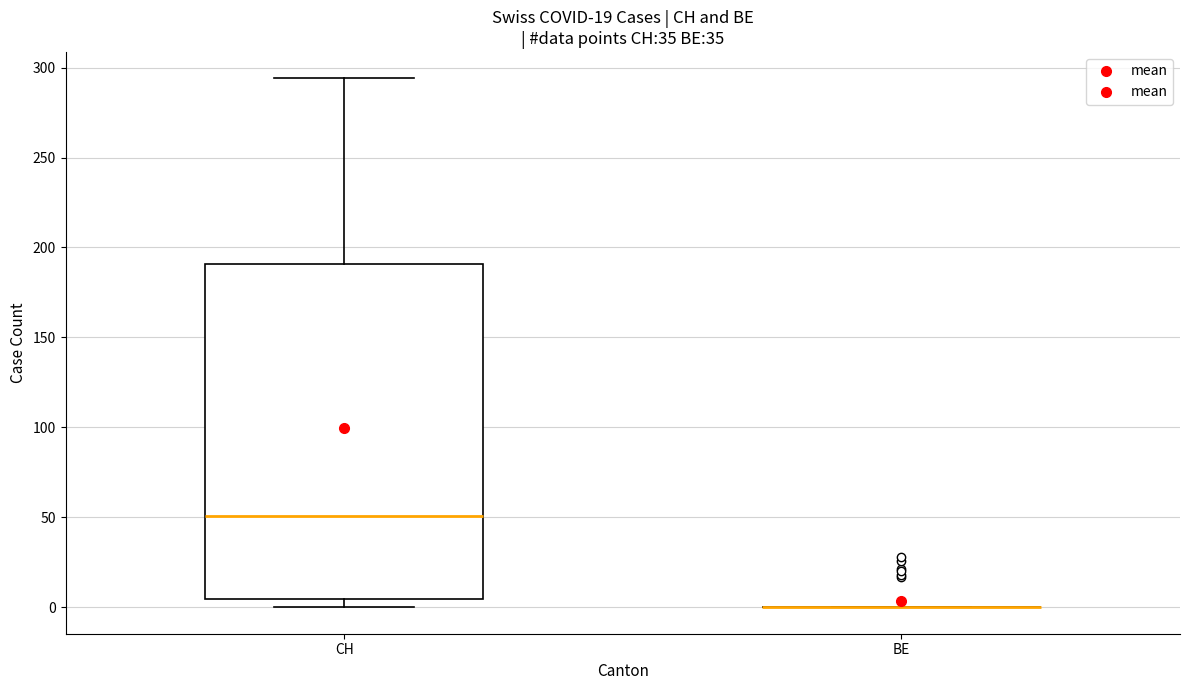

Which box is the tallest, from its lower edge to its upper edge?

CH